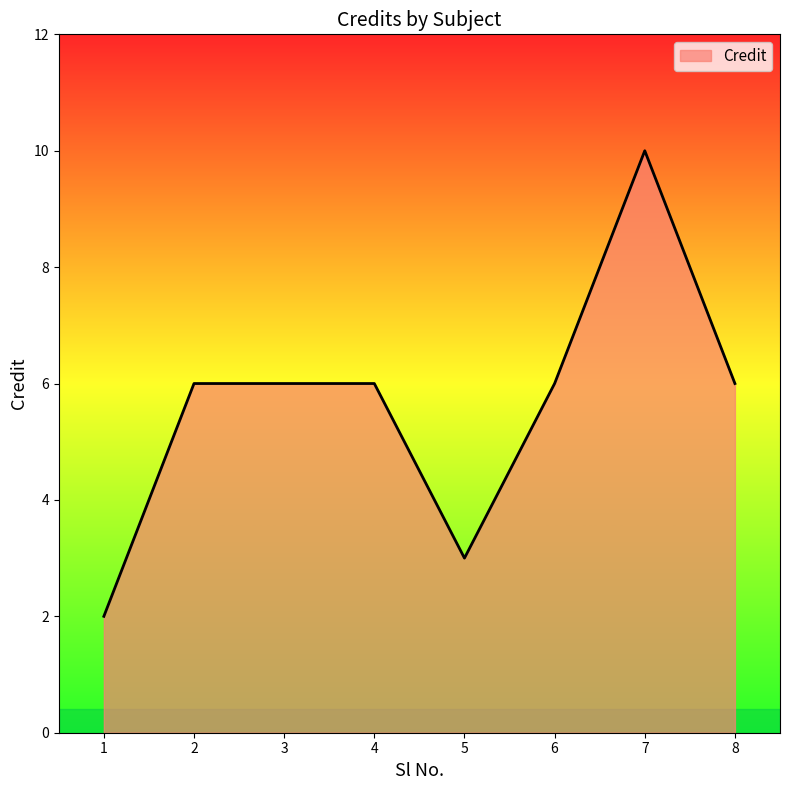

What is the sum of the values at 8 and 6?

12